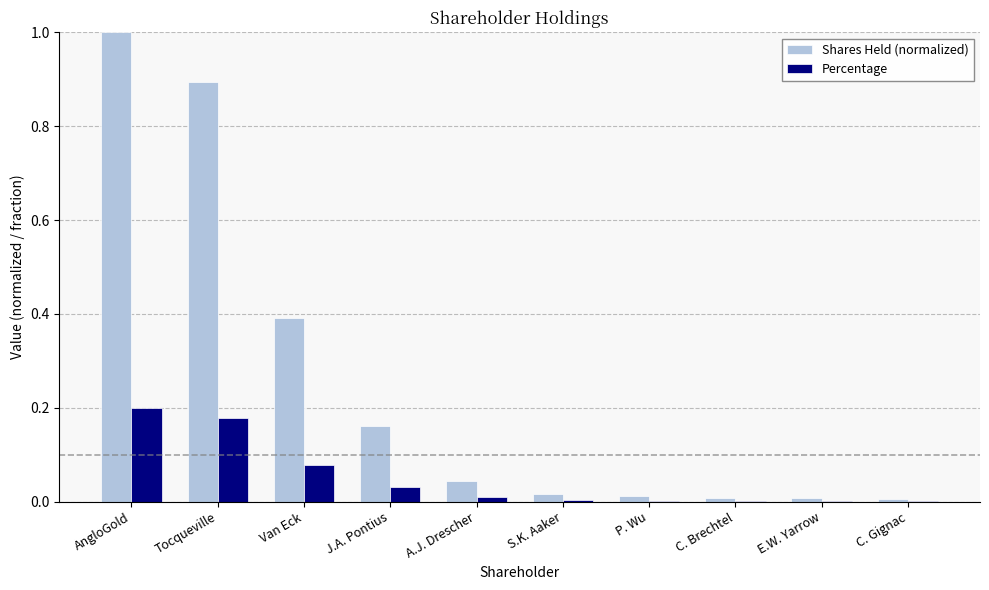

Which category has the highest value across all series?

AngloGold